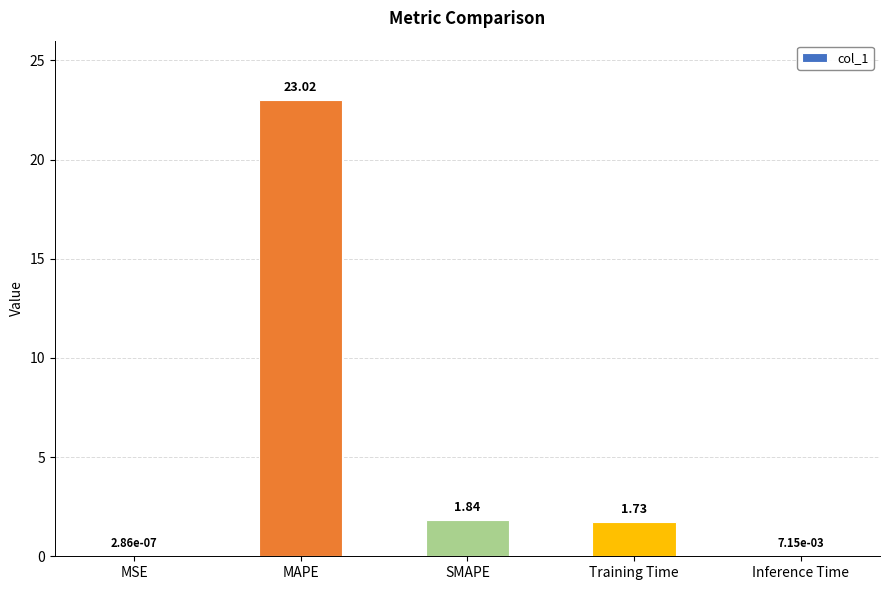

Where does the data first go above 1?

MAPE